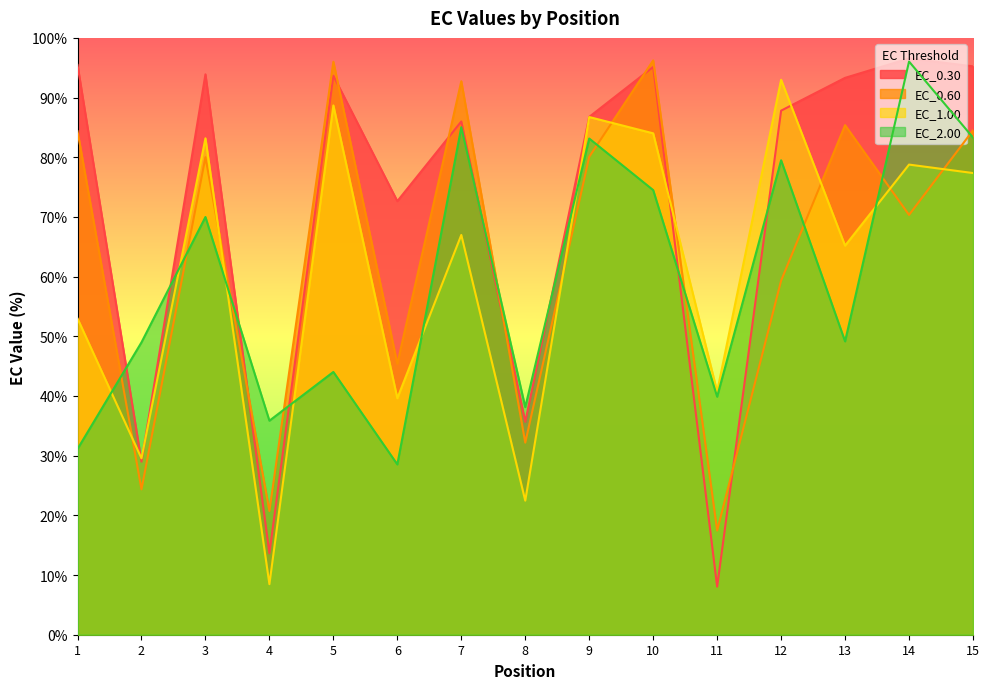

Which series ends up on top after the final intersection of EC_0.60 and EC_0.30?

EC_0.30